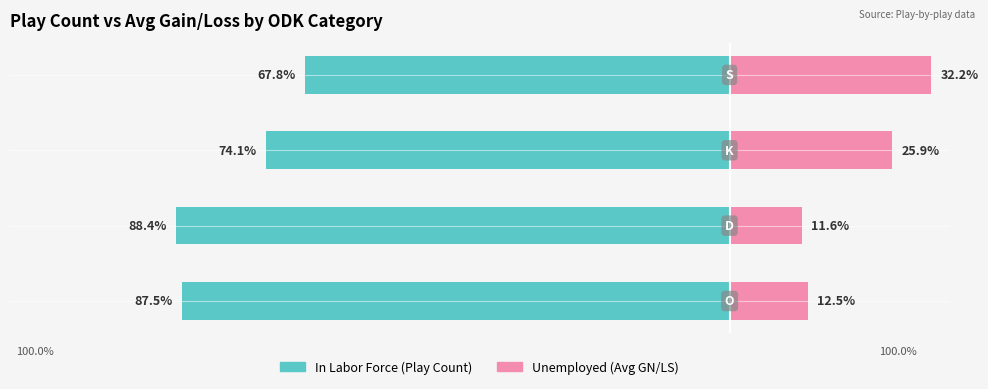

What is the highest value of the In Labor Force series?

-67.8